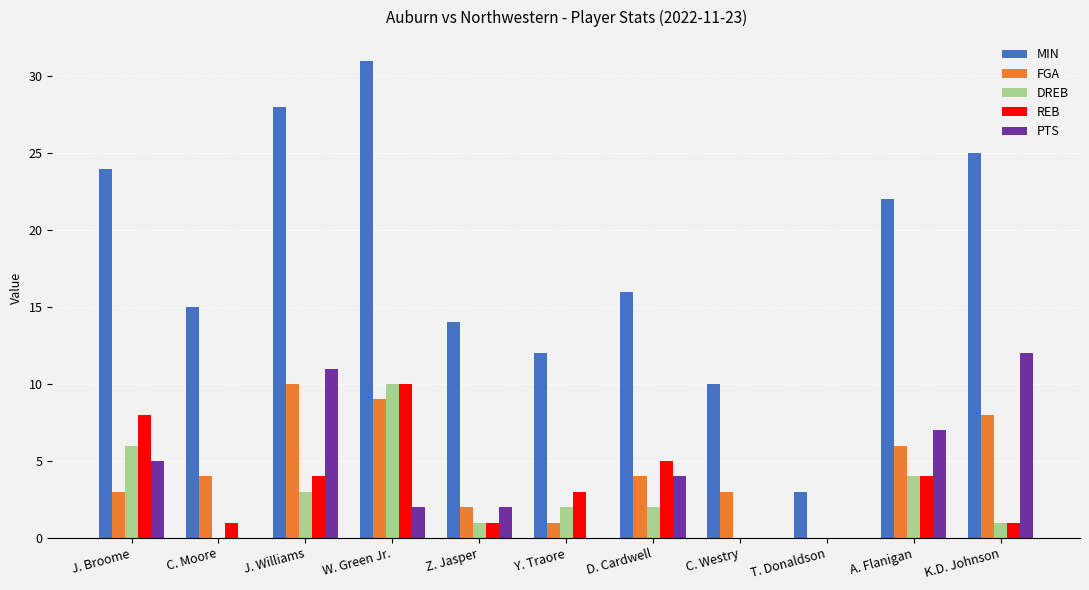

Read the FGA value at J. Broome.

3